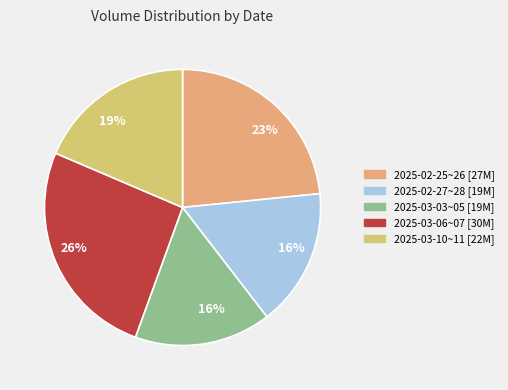

Does any single category account for the majority?

No